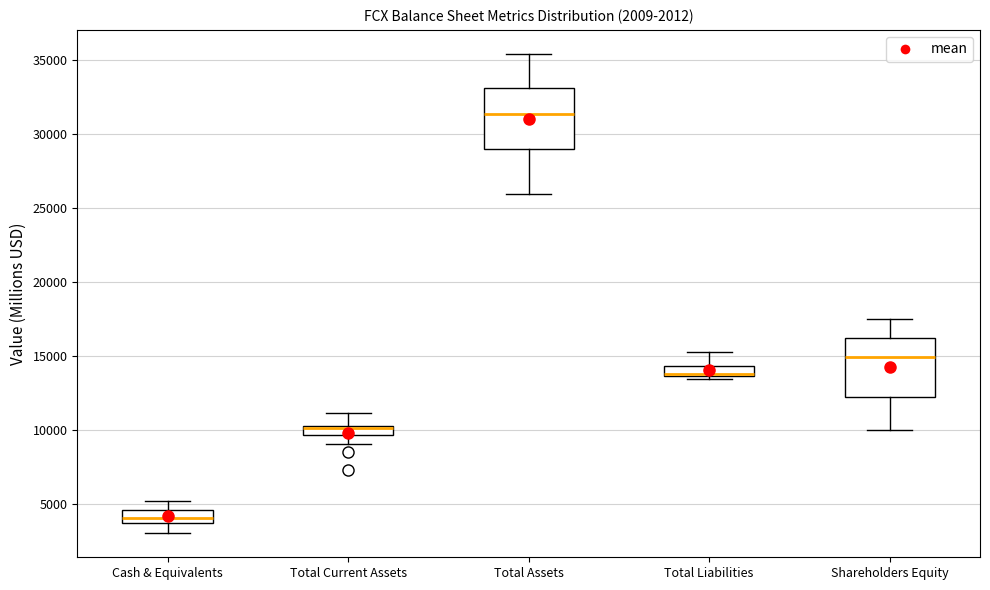

Where does the lower whisker of the box for Total Current Assets end on the y-axis? The values are not printed on the chart, so give them approximately, as read against the axis.

9000